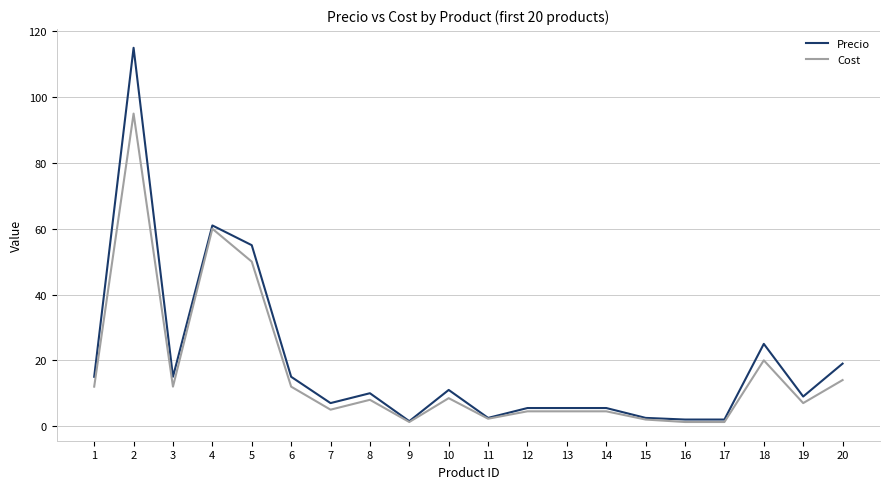

At which category does Cost reach its first local peak?

2